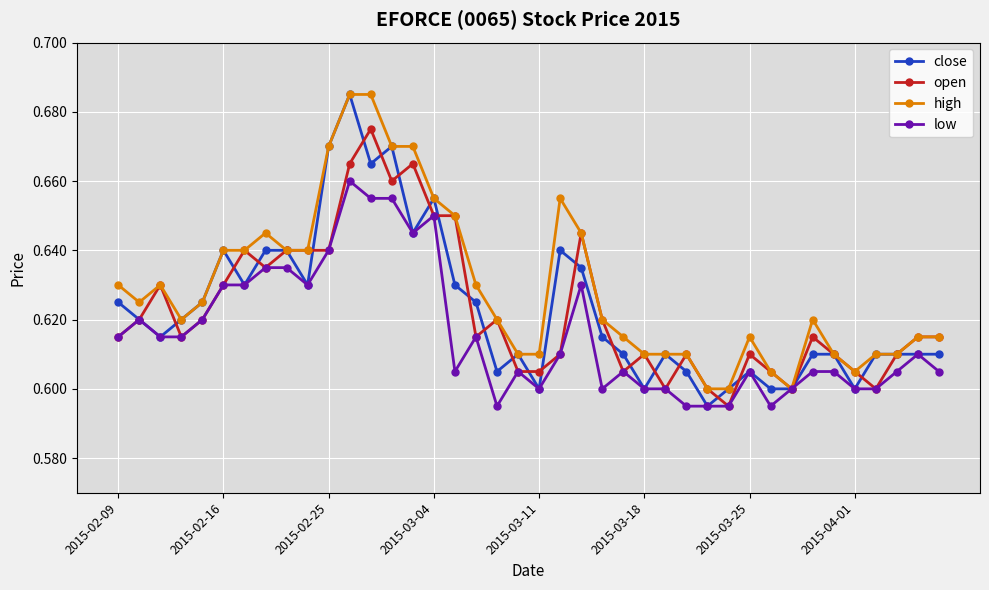

How many low values are between 0 and 1?

40